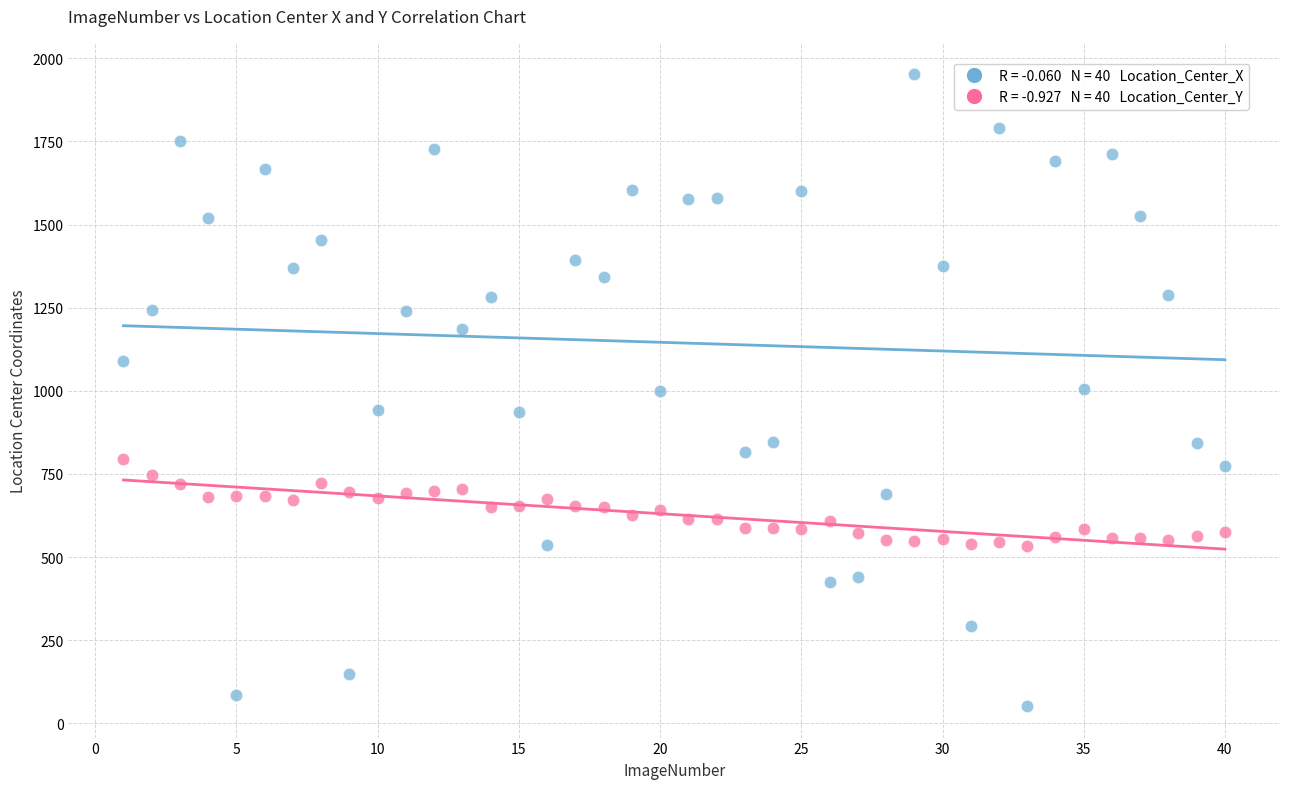

Across all data points, what is the range of X values (max minus min)?

39.0